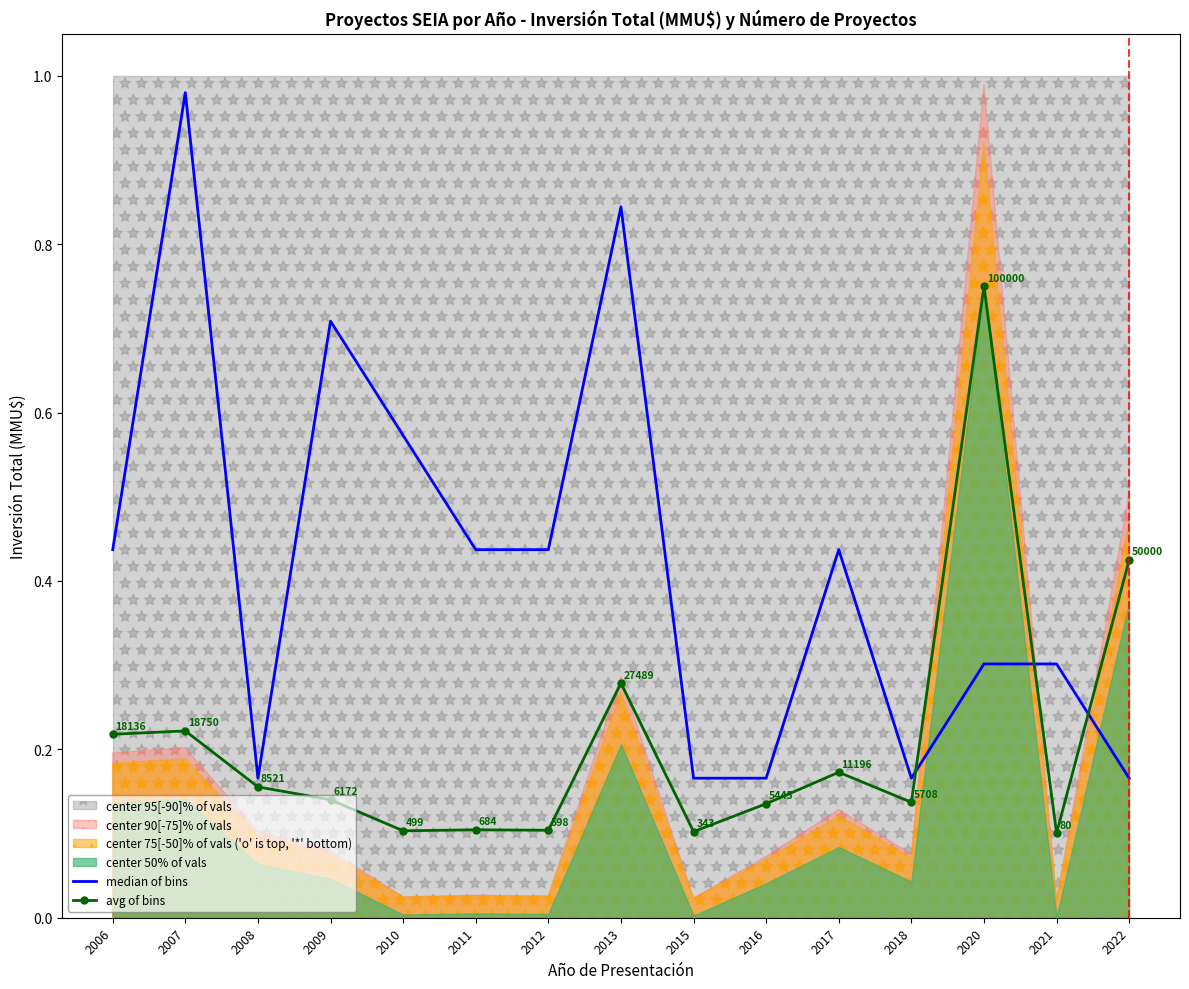

What is the sum of all avg of bins values?

3.1